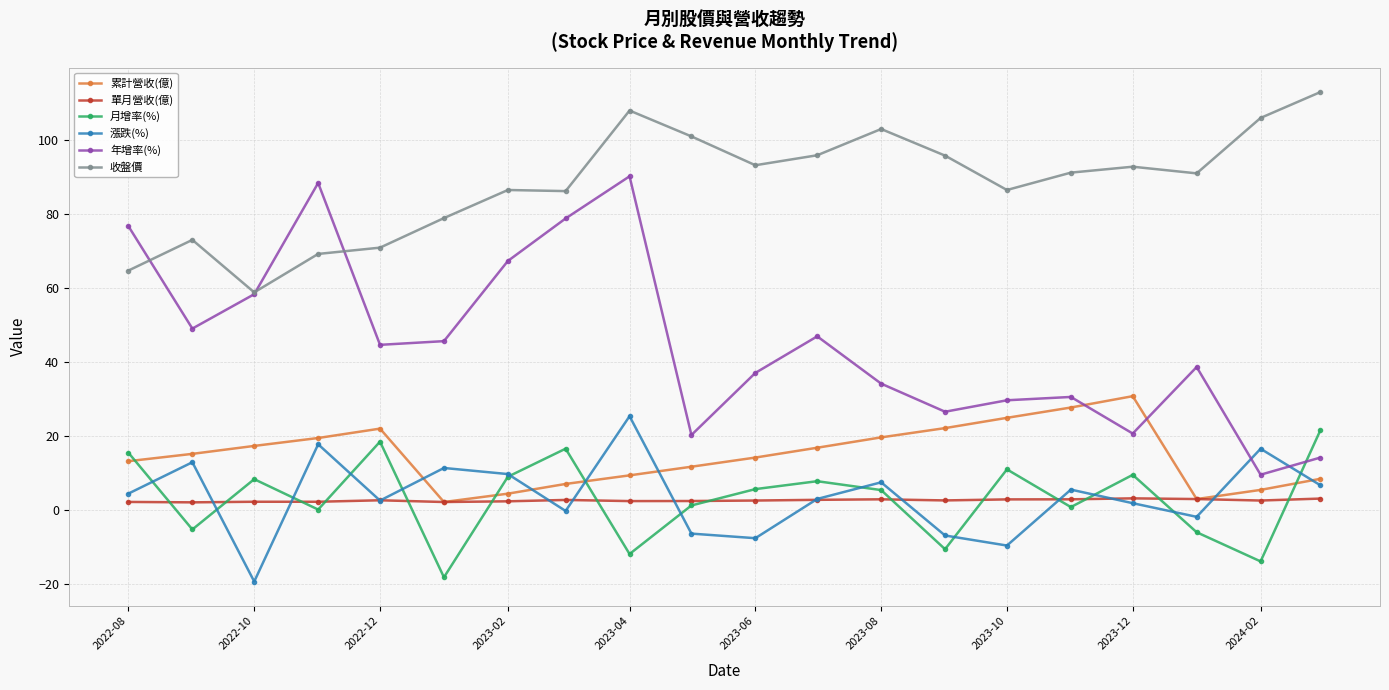

How many intersections are there between 月增率(%) and 漲跌(%)?

14